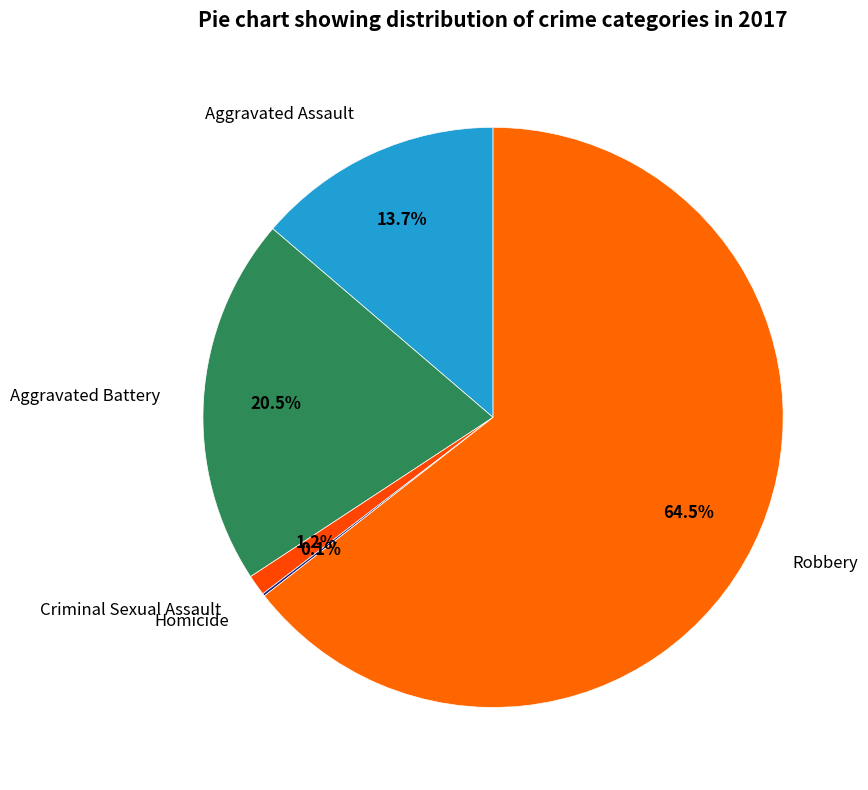

How much of the chart is everything except Criminal Sexual Assault?

98.8%